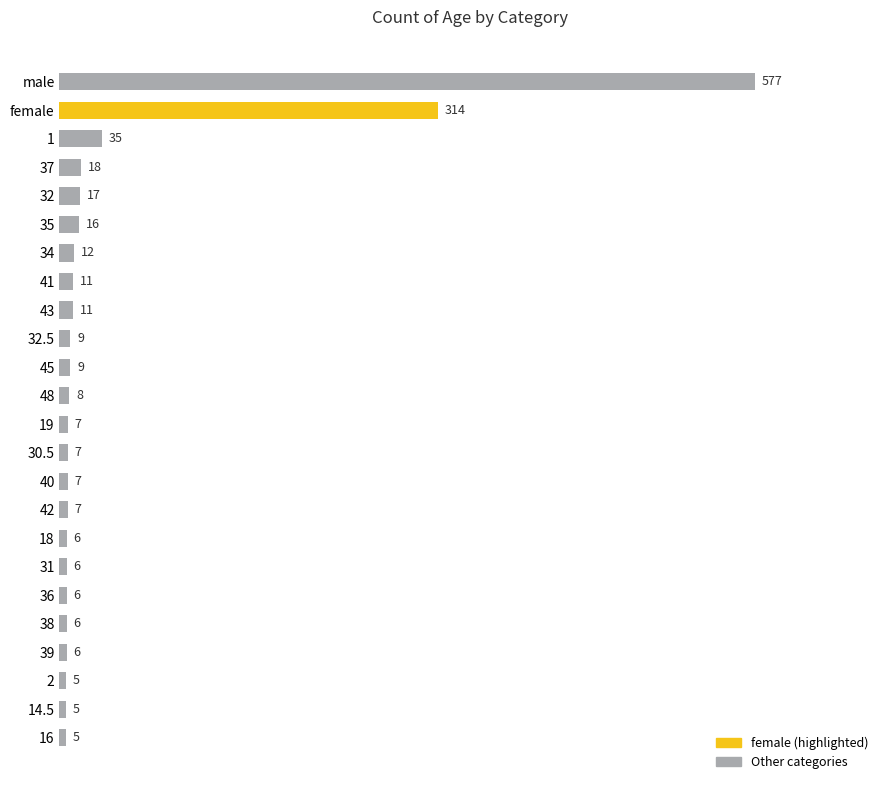

Are the bars grouped side by side (vs. stacked)?

No